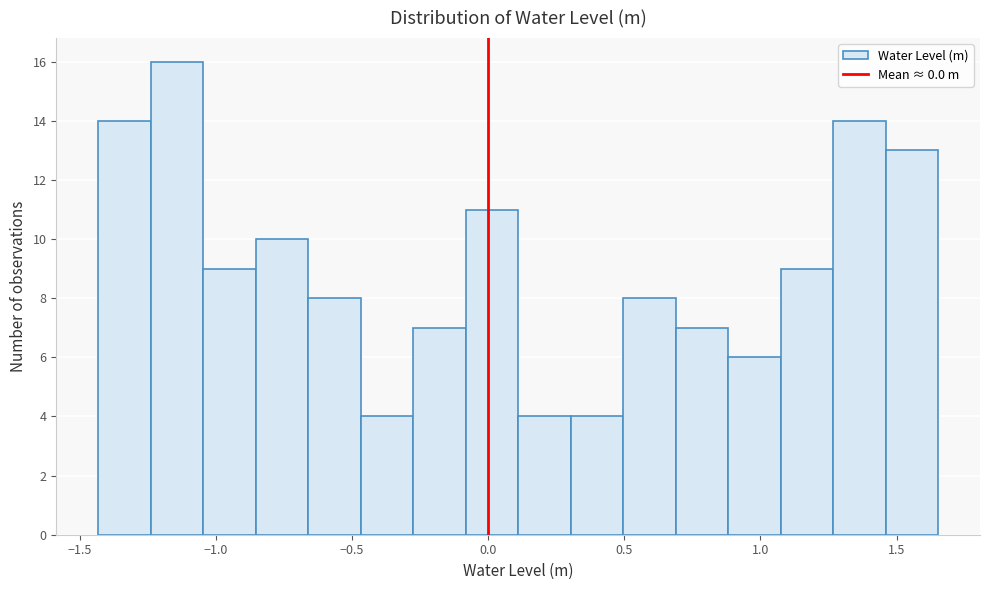

Around what value on the x-axis is the tallest bar? Give the approximate position of its centre, as read against the axis.

-1.15